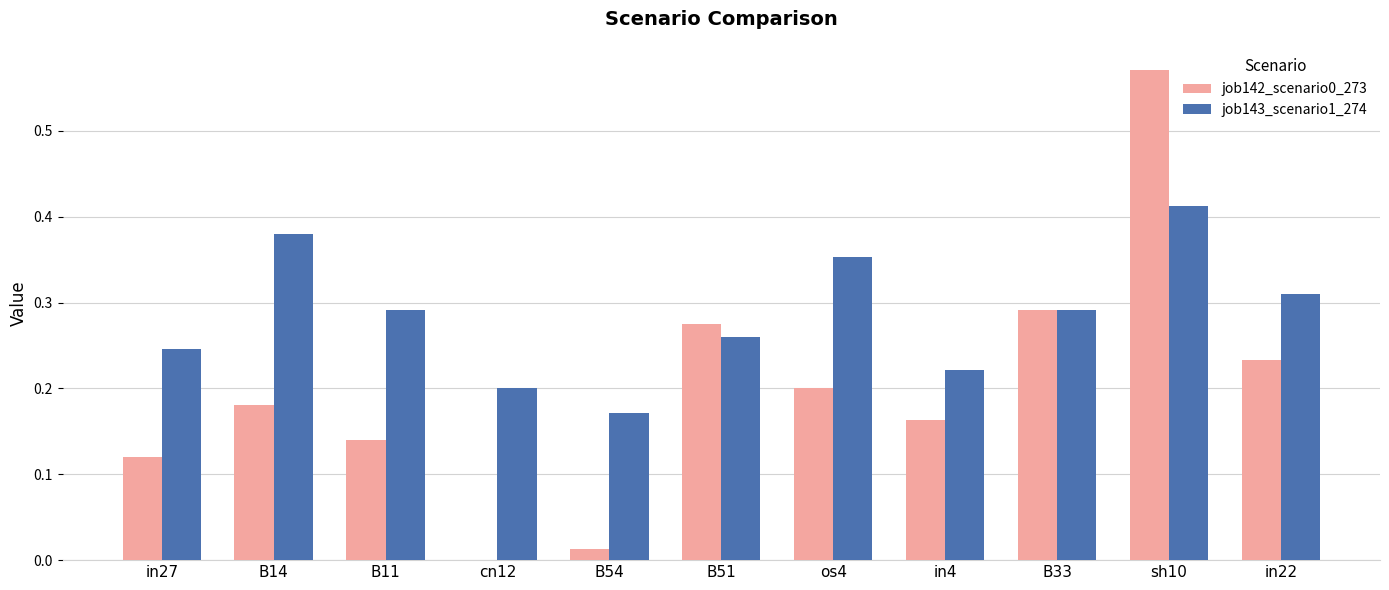

The value of job143_scenario1_274 at B51 is 0.5. True or false?

False